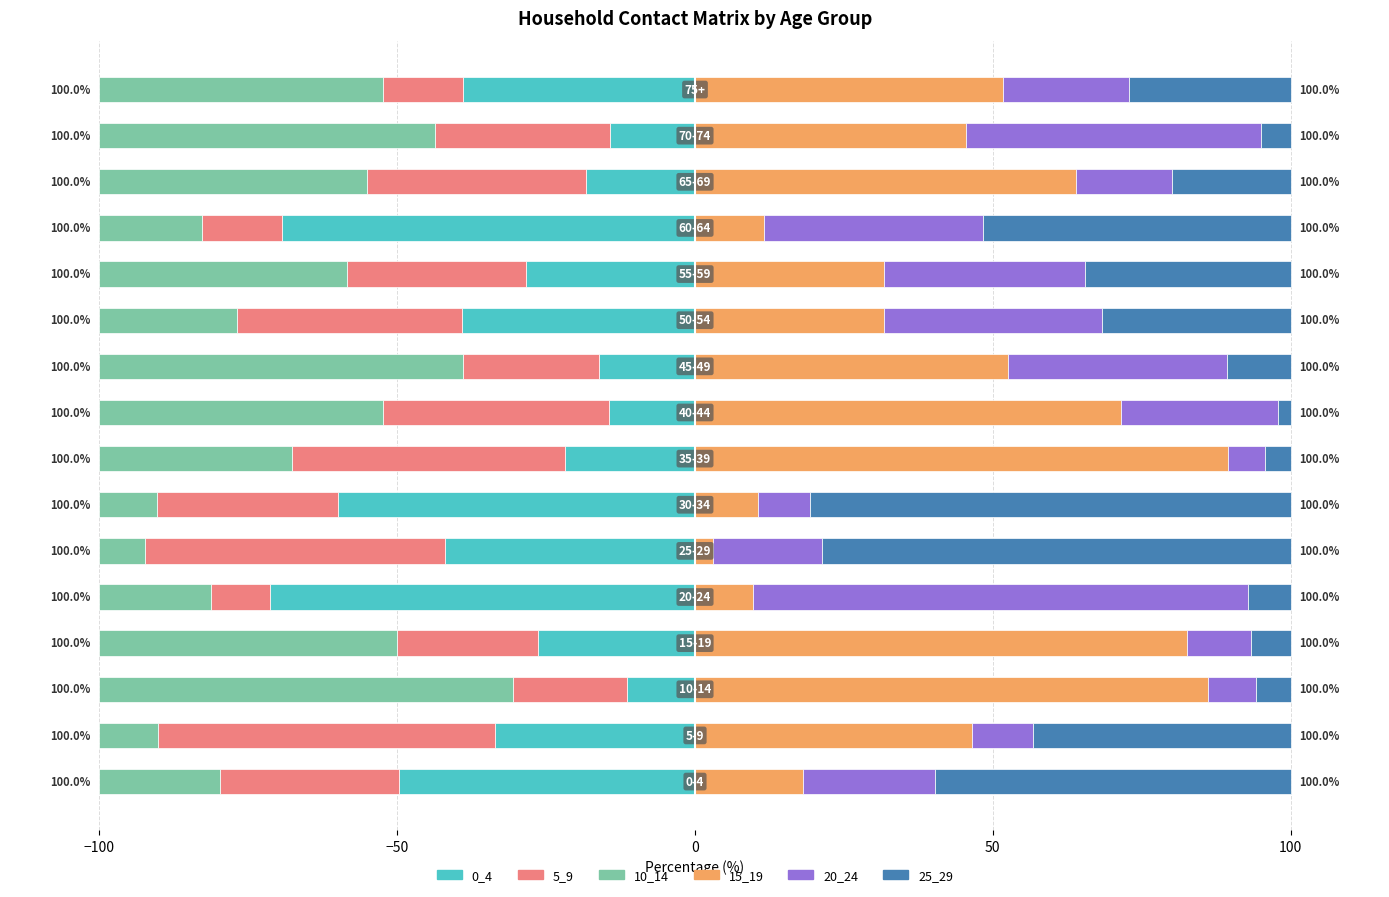

Reading left to right, extract all data points from this chart.

0_4: -49.7	-33.5	-11.4	-26.4	-71.4	-41.9	-60.0	-21.8	-14.4	-16.2	-39.2	-28.3	-69.3	-18.4	-14.3	-38.9
5_9: -30.1	-56.5	-19.2	-23.7	-9.8	-50.4	-30.3	-45.8	-38.0	-22.8	-37.6	-30.1	-13.5	-36.8	-29.3	-13.5
10_14: -20.2	-9.9	-69.4	-49.9	-18.8	-7.7	-9.7	-32.4	-47.6	-61.0	-23.2	-41.5	-17.2	-44.9	-56.4	-47.6
15_19: 18.2	46.4	86.2	82.7	9.8	3.0	10.5	89.5	71.6	52.5	31.7	31.7	11.7	64.0	45.5	51.8
20_24: 22.0	10.3	8.1	10.6	83.1	18.3	8.8	6.2	26.2	36.8	36.7	33.8	36.8	16.1	49.6	21.2
25_29: 59.7	43.3	5.8	6.7	7.1	78.7	80.6	4.3	2.2	10.7	31.7	34.5	51.6	19.9	5.0	27.1